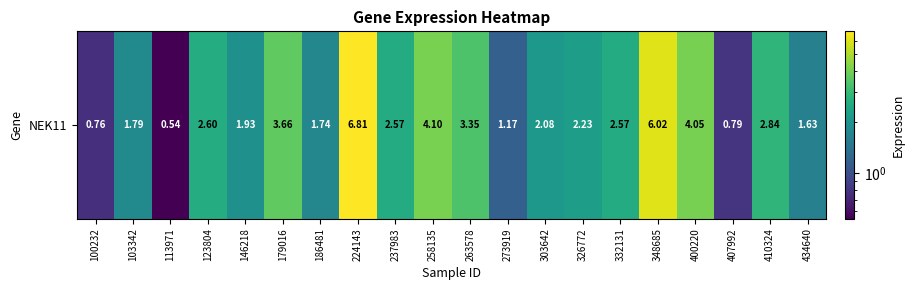

Reading right to left, transcribe all the data shown in this chart.

1.6	2.8	0.8	4.0	6.0	2.6	2.2	2.1	1.2	3.4	4.1	2.6	6.8	1.7	3.7	1.9	2.6	0.5	1.8	0.8